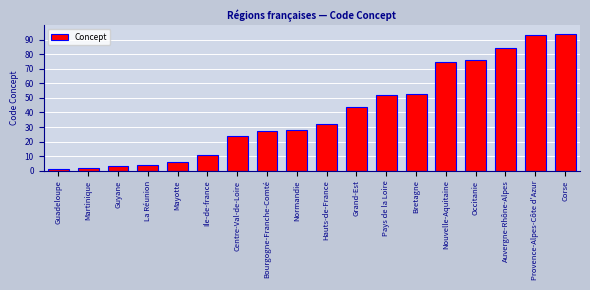

What is the difference between the second highest and second lowest values?

91